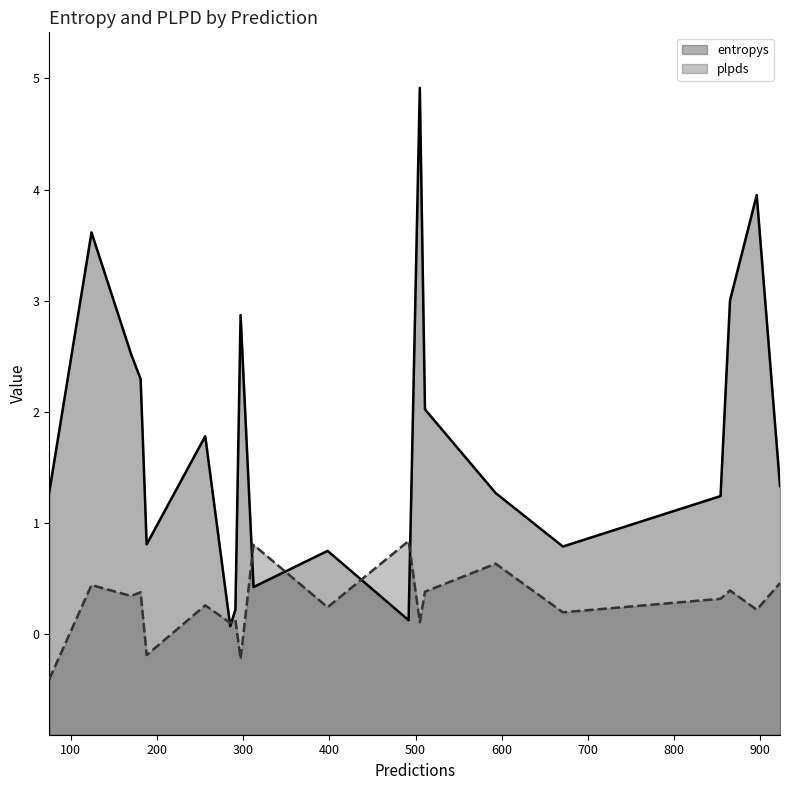

Which series has the largest range (max minus min)?

entropys